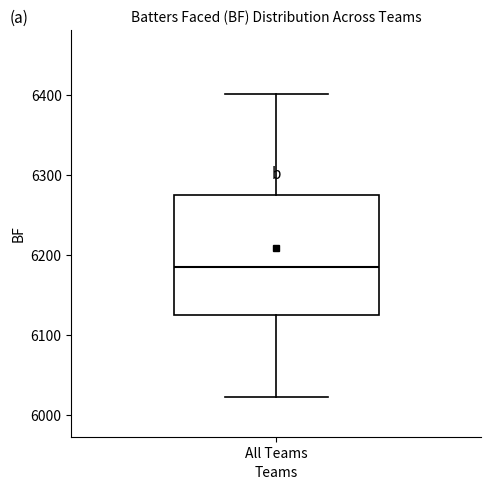

Read this box plot against the y-axis: the position of the median line, the range covered by the box, and the ends of both whiskers. The values are not printed on the chart, so give them approximately, as read against the axis.

median 6190, box 6130 to 6280, whiskers 6020 to 6400